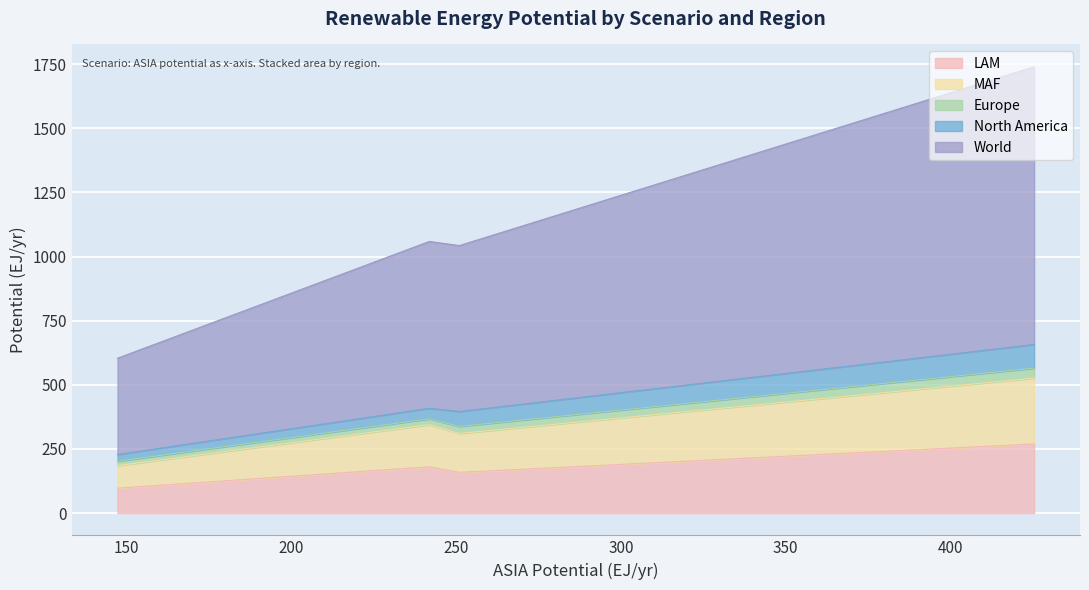

Is the value of MAF at Technical-Remaining greater than the value of LAM at Economic-Ecological?

Yes